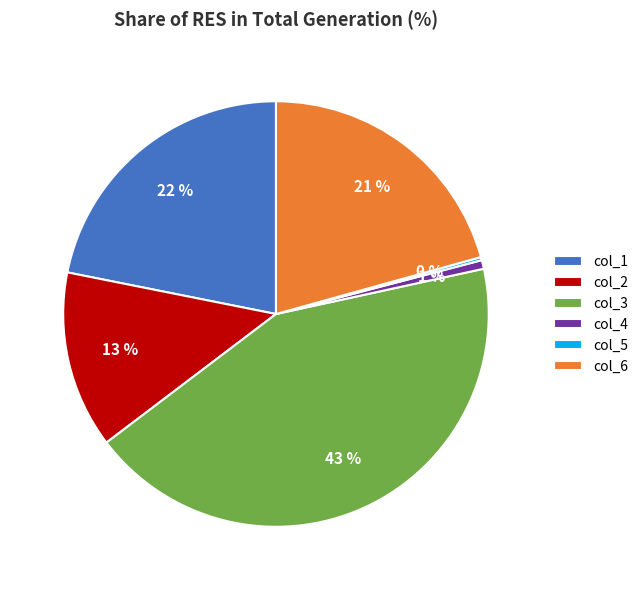

What percentage is the col_4 slice, to the nearest percent?

1%